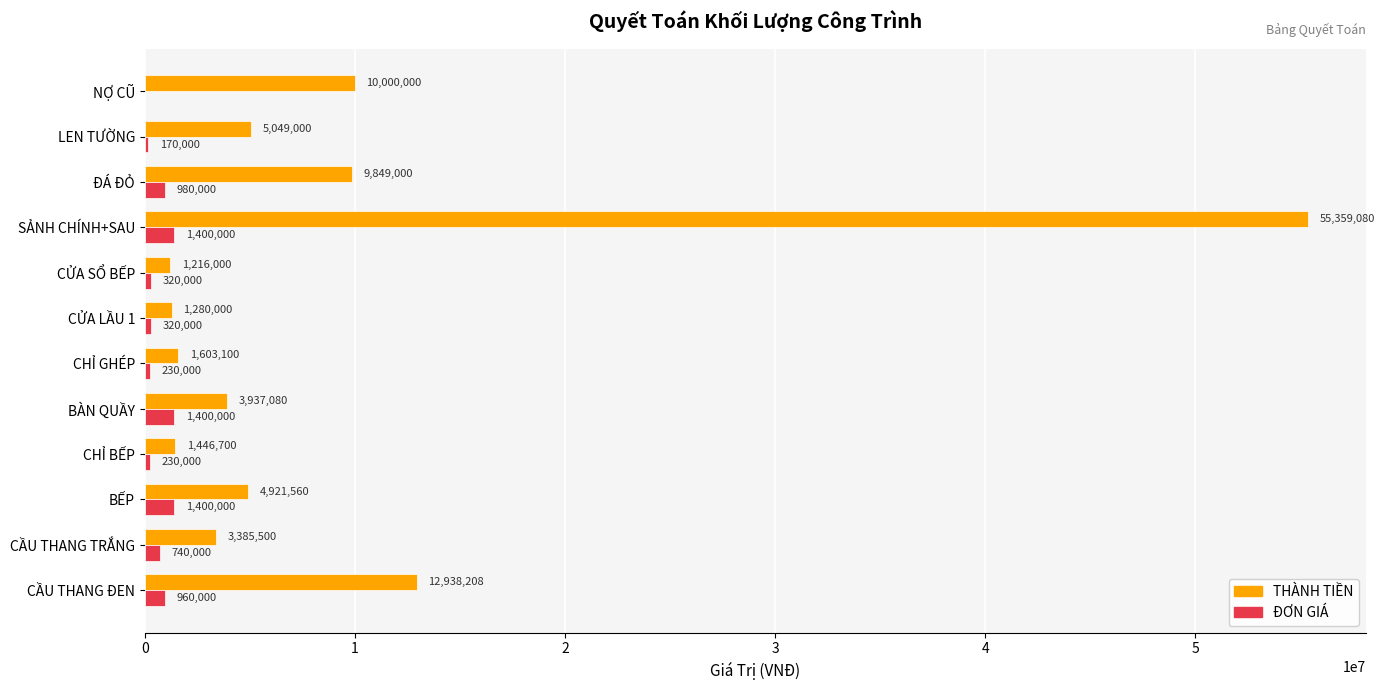

Which series changed the most between CẦU THANG TRẮNG and CỬA SỔ BẾP?

THÀNH TIỀN